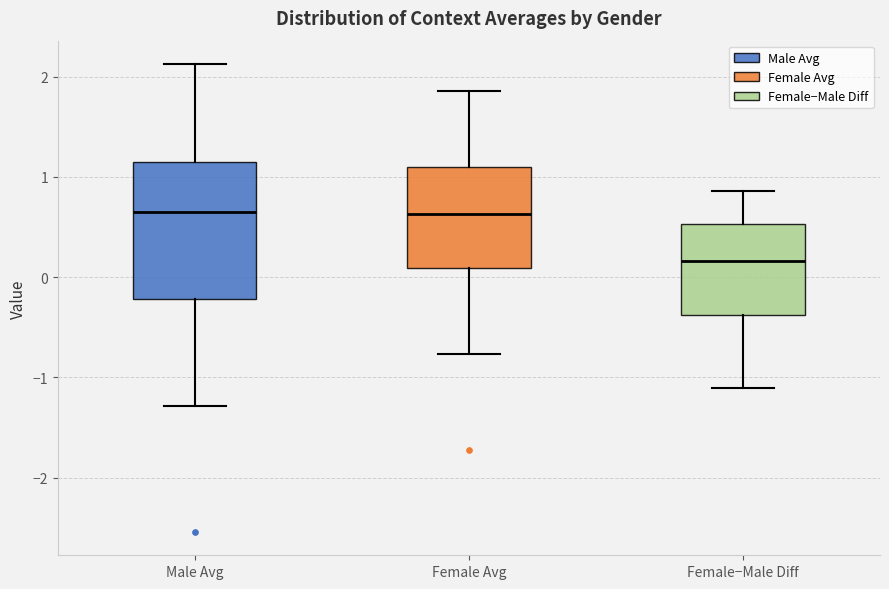

Where does the lower whisker of the box for Female Avg end on the y-axis? The values are not printed on the chart, so give them approximately, as read against the axis.

-0.8